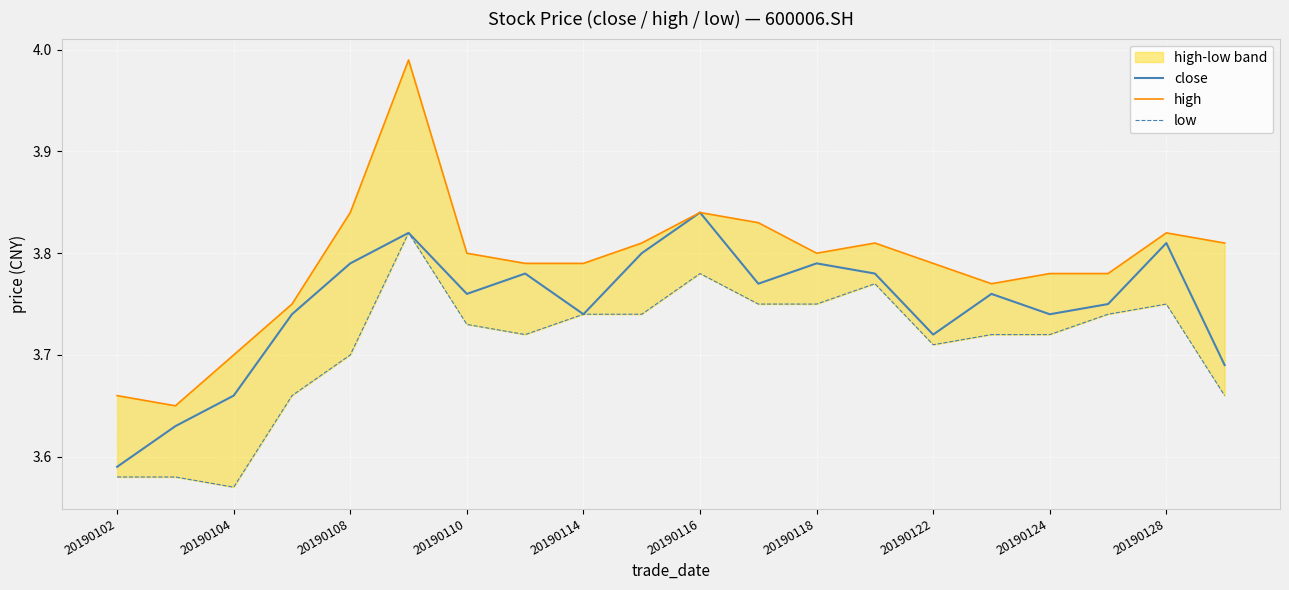

Reading right to left, extract all data points from this chart.

close: 3.7	3.8	3.8	3.7	3.8	3.7	3.8	3.8	3.8	3.8	3.8	3.7	3.8	3.8	3.8	3.8	3.7	3.7	3.6	3.6
high: 3.8	3.8	3.8	3.8	3.8	3.8	3.8	3.8	3.8	3.8	3.8	3.8	3.8	3.8	4.0	3.8	3.8	3.7	3.6	3.7
low: 3.7	3.8	3.7	3.7	3.7	3.7	3.8	3.8	3.8	3.8	3.7	3.7	3.7	3.7	3.8	3.7	3.7	3.6	3.6	3.6